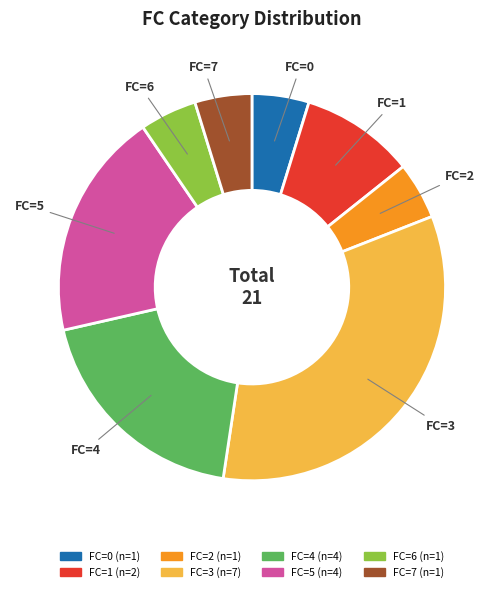

Count the number of slices in the pie.

8